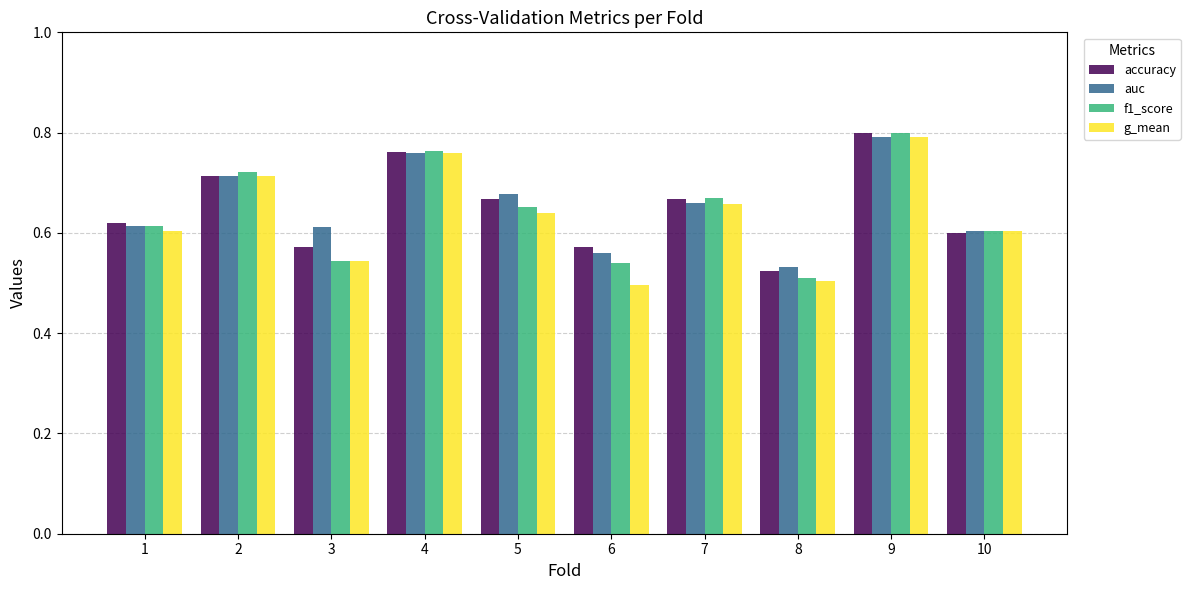

Which category has the highest value in the f1_score series?

9